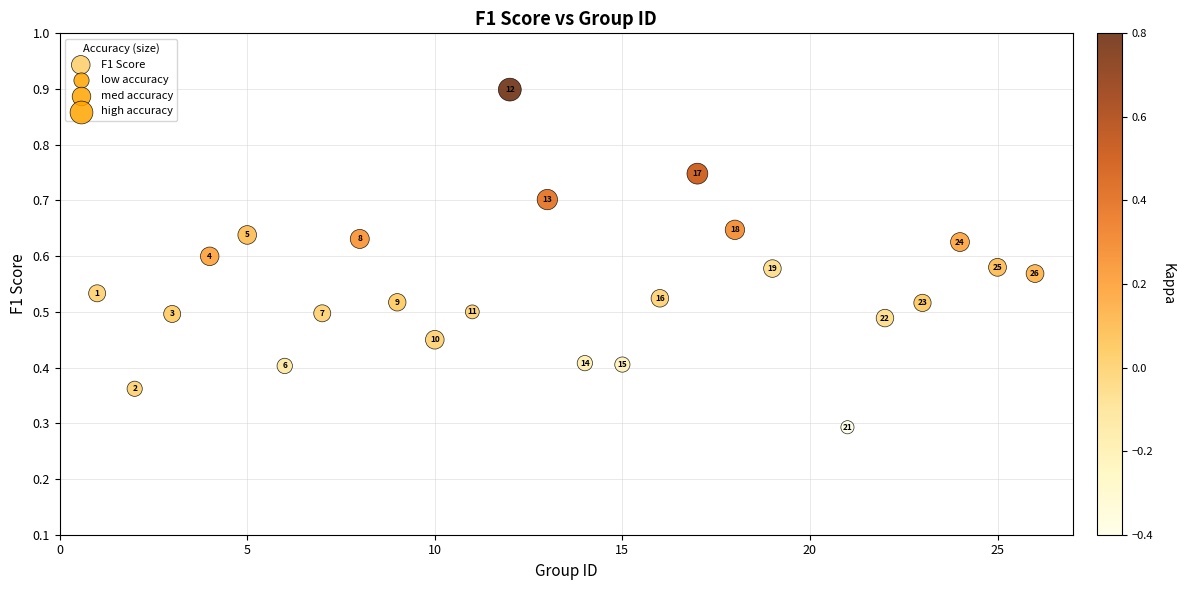

What Y value in the scatter plot is closest to 0?

0.3